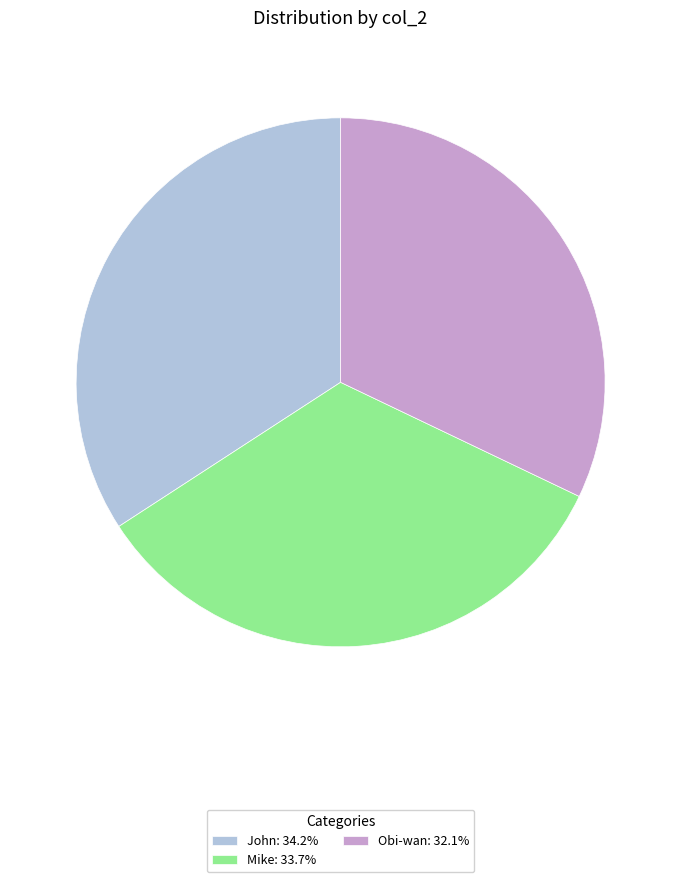

Do Mike and Obi-wan together represent more than half of the pie?

Yes